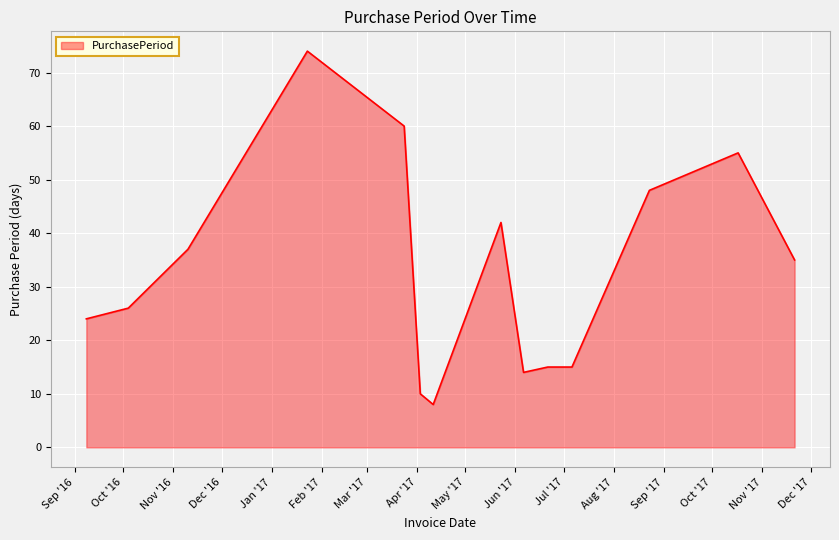

How many lines are shown in the chart?

1